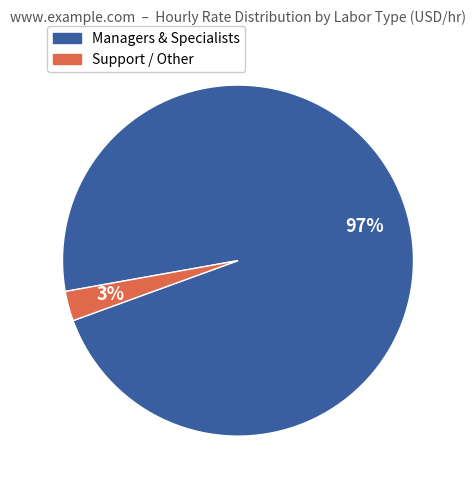

To the nearest percent, what is the average slice percentage?

50%